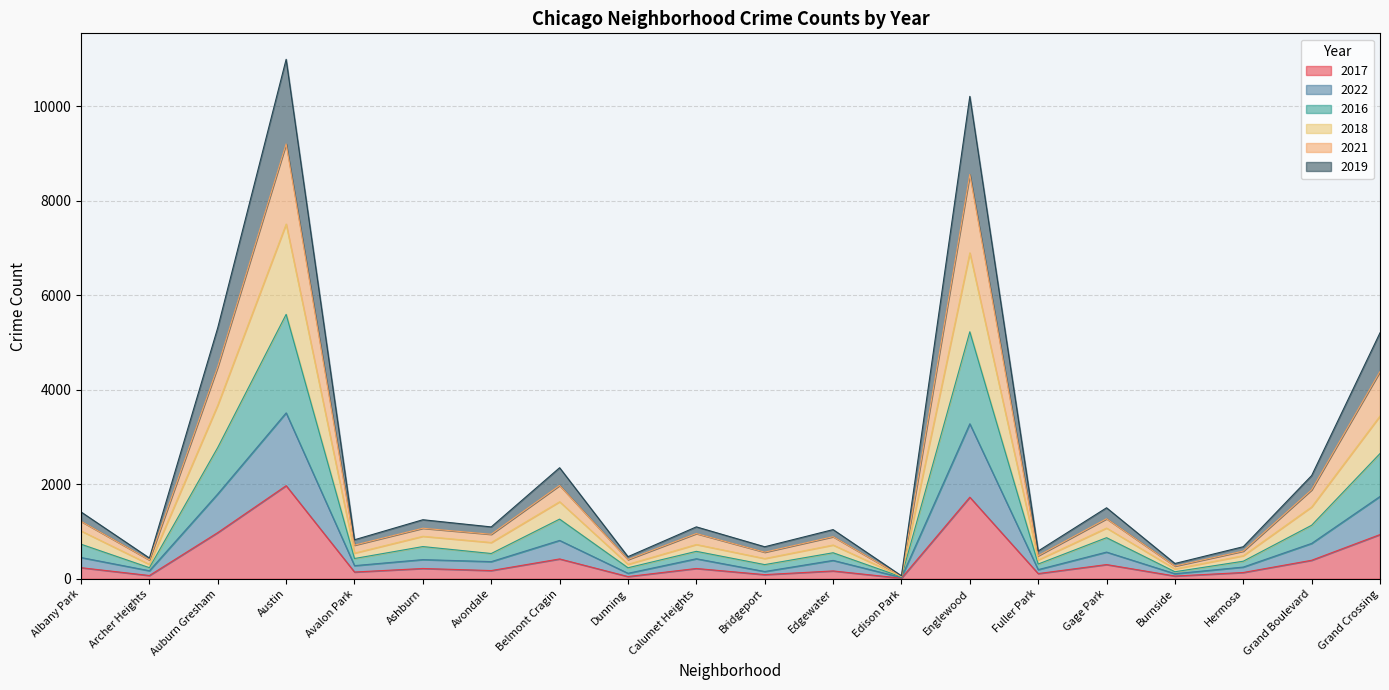

True or false: 2022 and 2021 intersect in this chart.

False